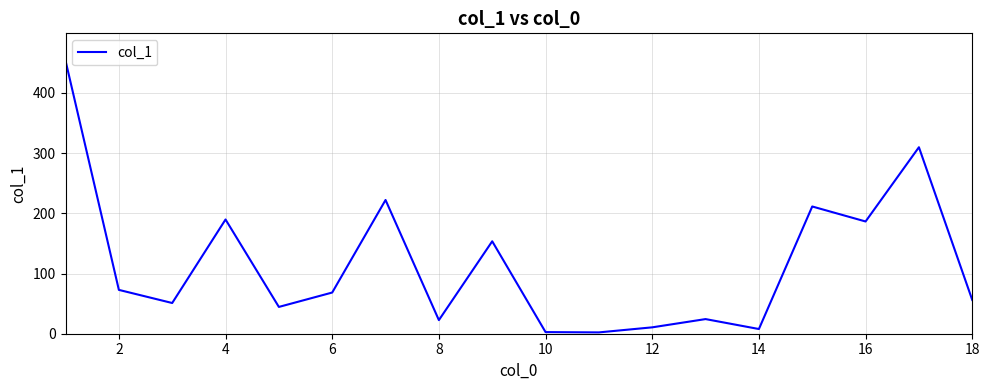

What is the difference between the maximum and minimum values?

451.3